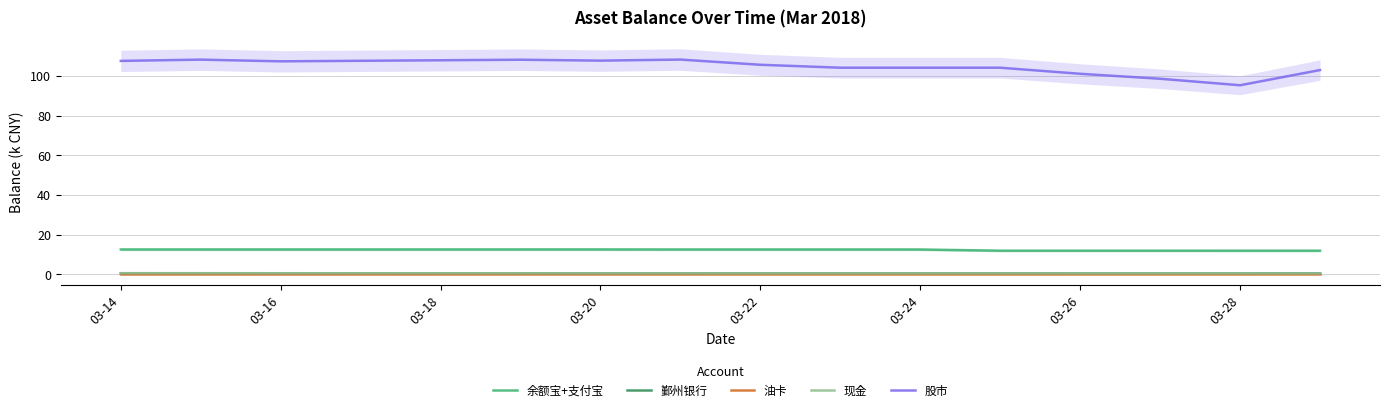

What is the minimum value for 余额宝+支付宝?

11.9